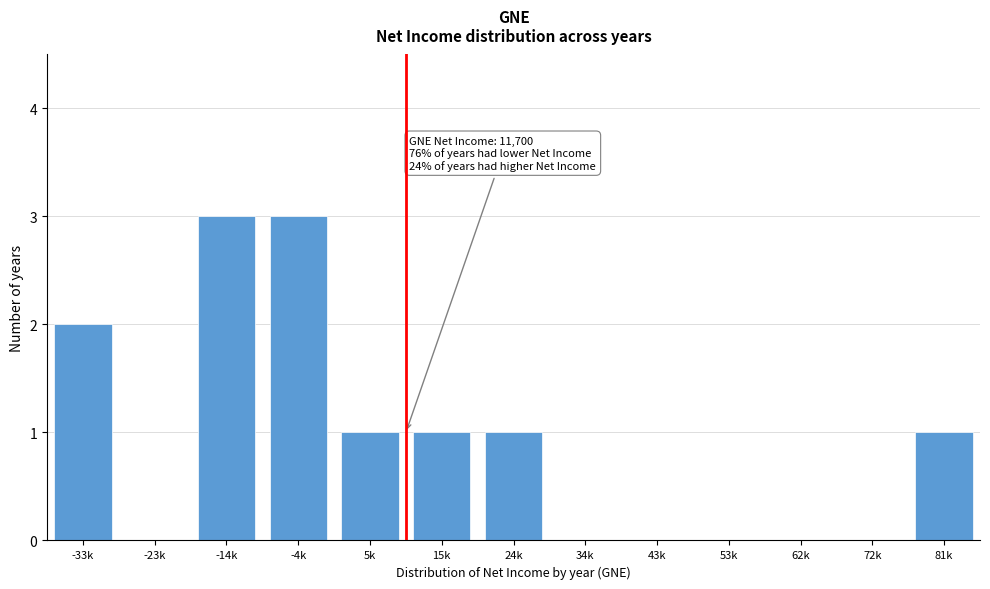

Reading right to left, transcribe all the data shown in this chart.

81k=1	72k=0	62k=0	53k=0	43k=0	34k=0	24k=1	15k=1	5k=1	-4k=3	-14k=3	-23k=0	-33k=2